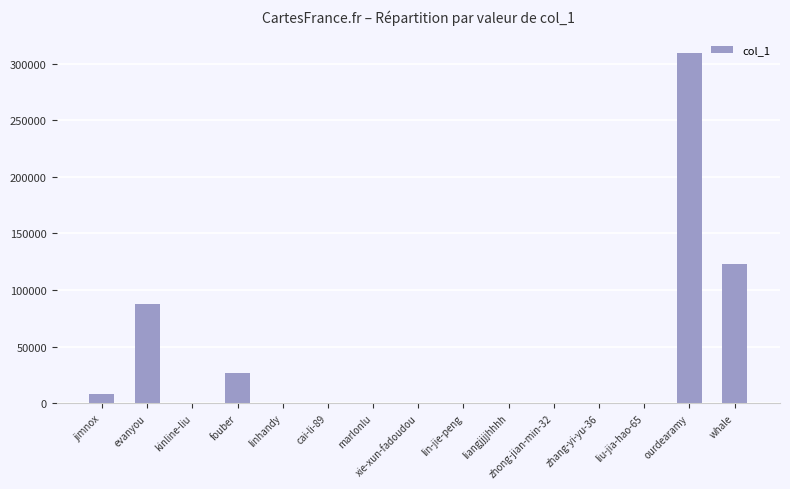

What is the greatest value displayed?

309543